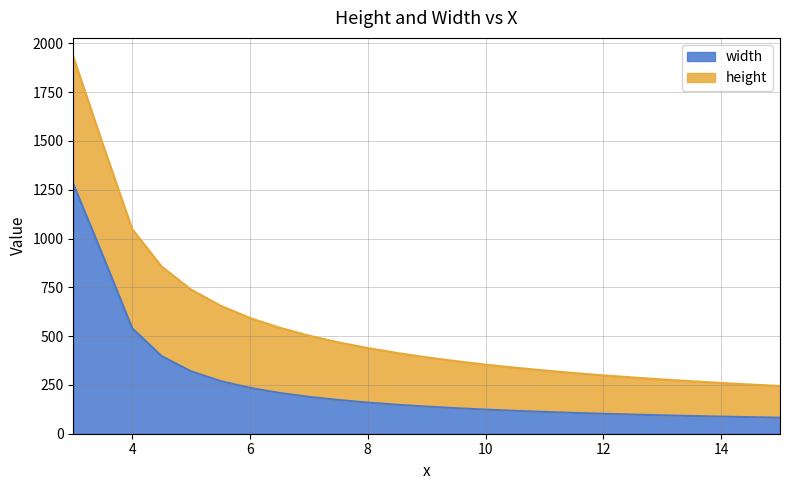

What is the maximum value for width?

1280.0